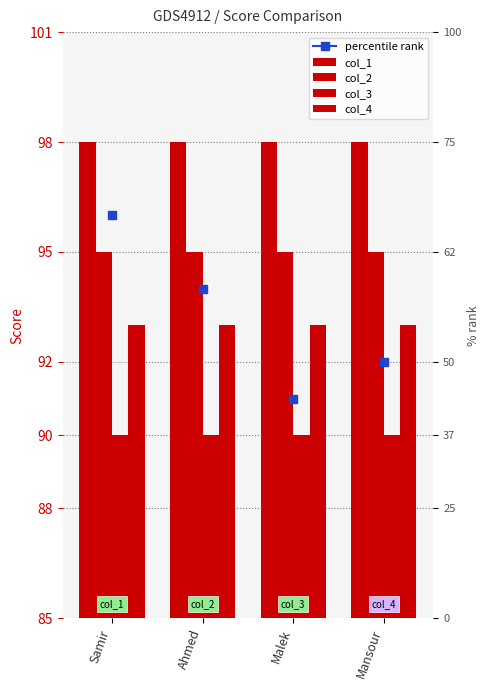

Reading right to left, what are all the values shown in this chart?

col_1: Mansour=98	Malek=98	Ahmed=98	Samir=98
col_2: Mansour=95	Malek=95	Ahmed=95	Samir=95
col_3: Mansour=90	Malek=90	Ahmed=90	Samir=90
col_4: Mansour=93	Malek=93	Ahmed=93	Samir=93